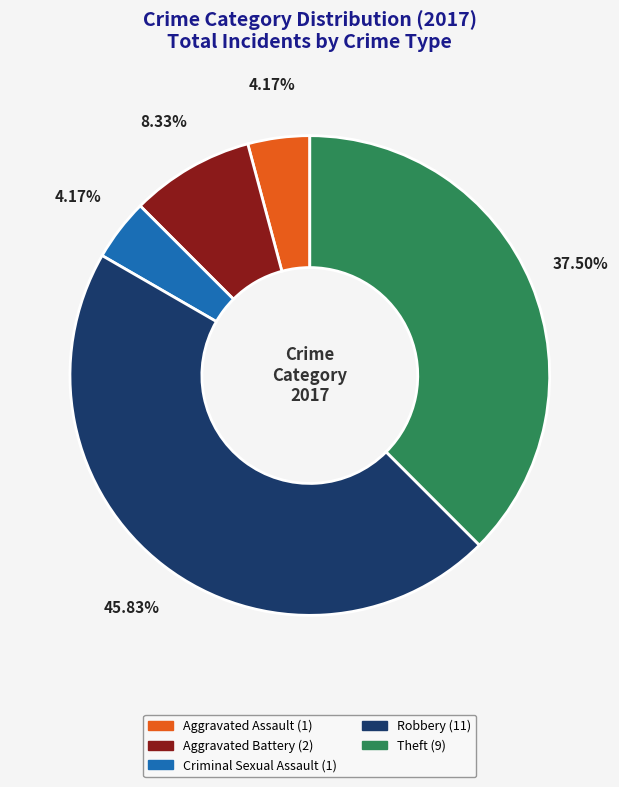

Which slice is the largest?

Robbery